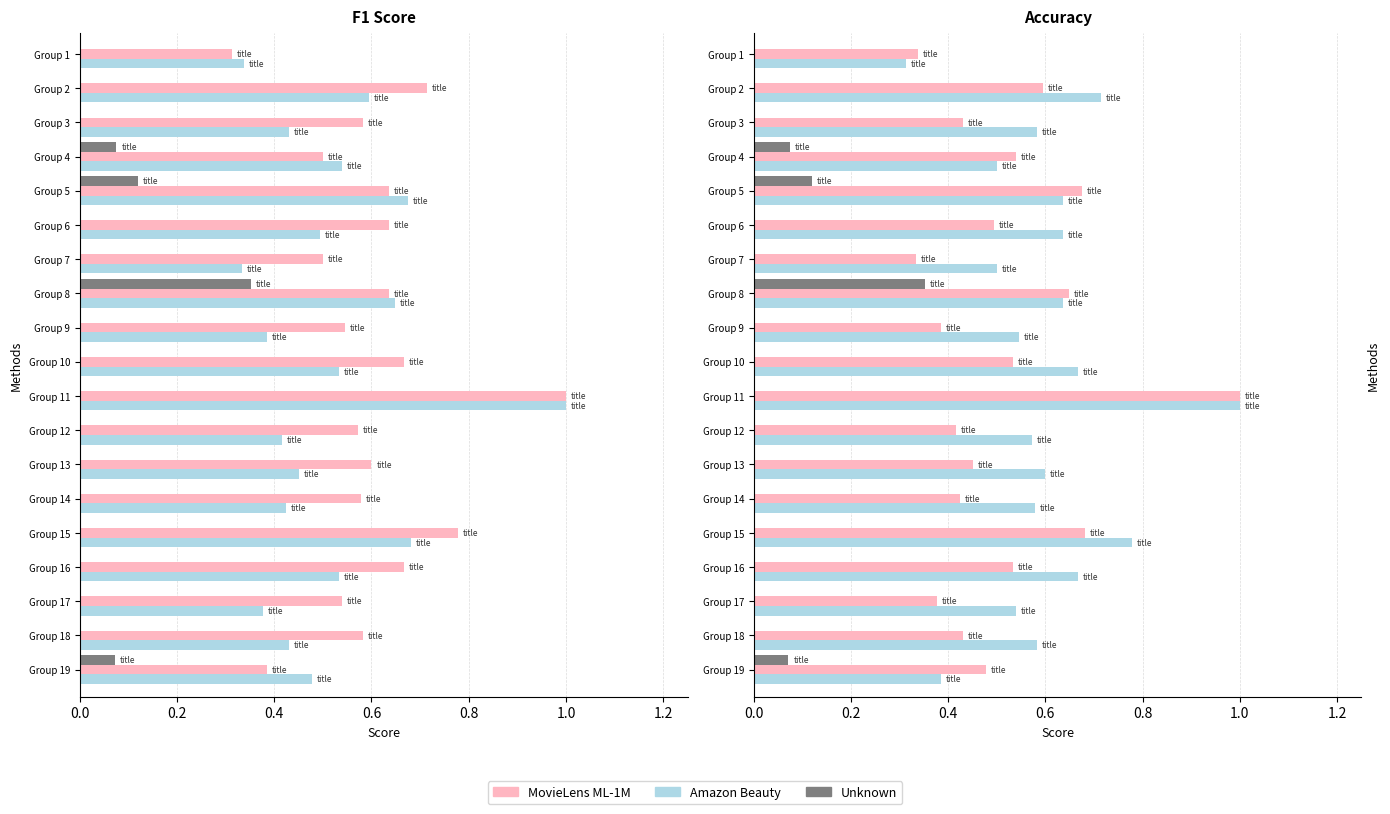

Which series changed the most between Group 3 and Group 18?

Amazon Beauty